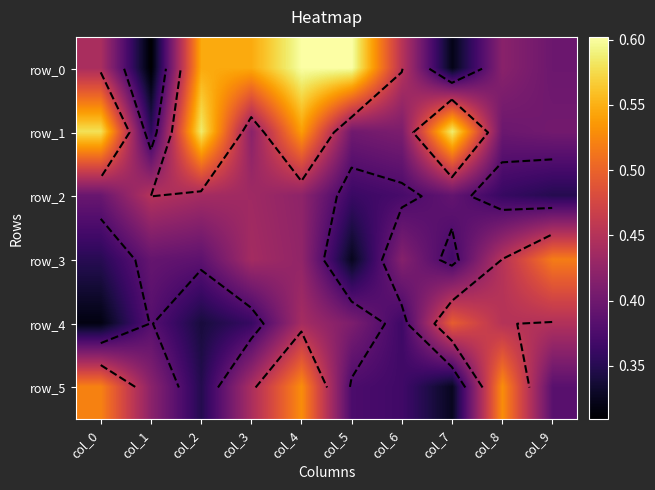

Read the row_2 value at col_5.

0.4